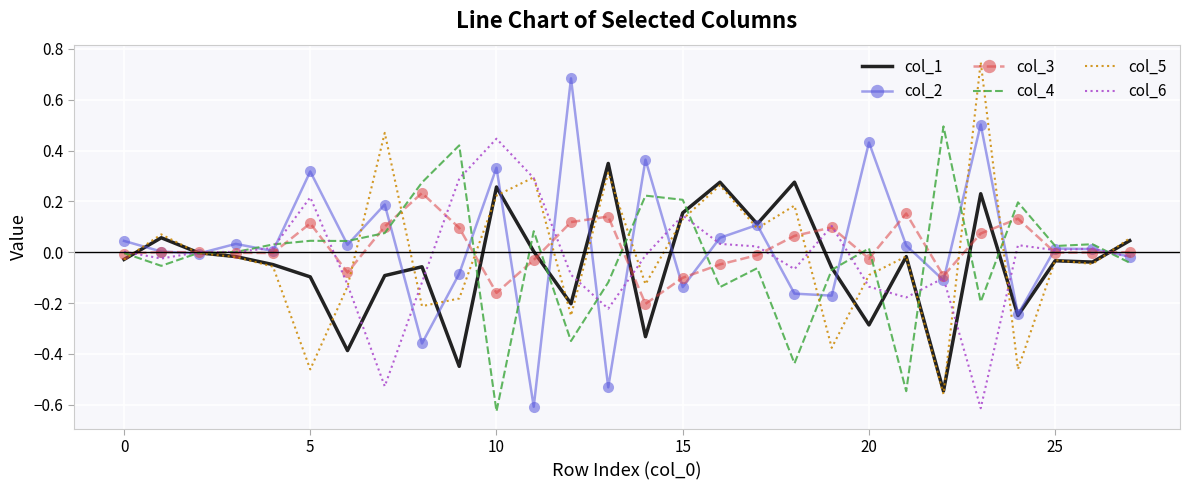

Count the number of categories in the chart.

28